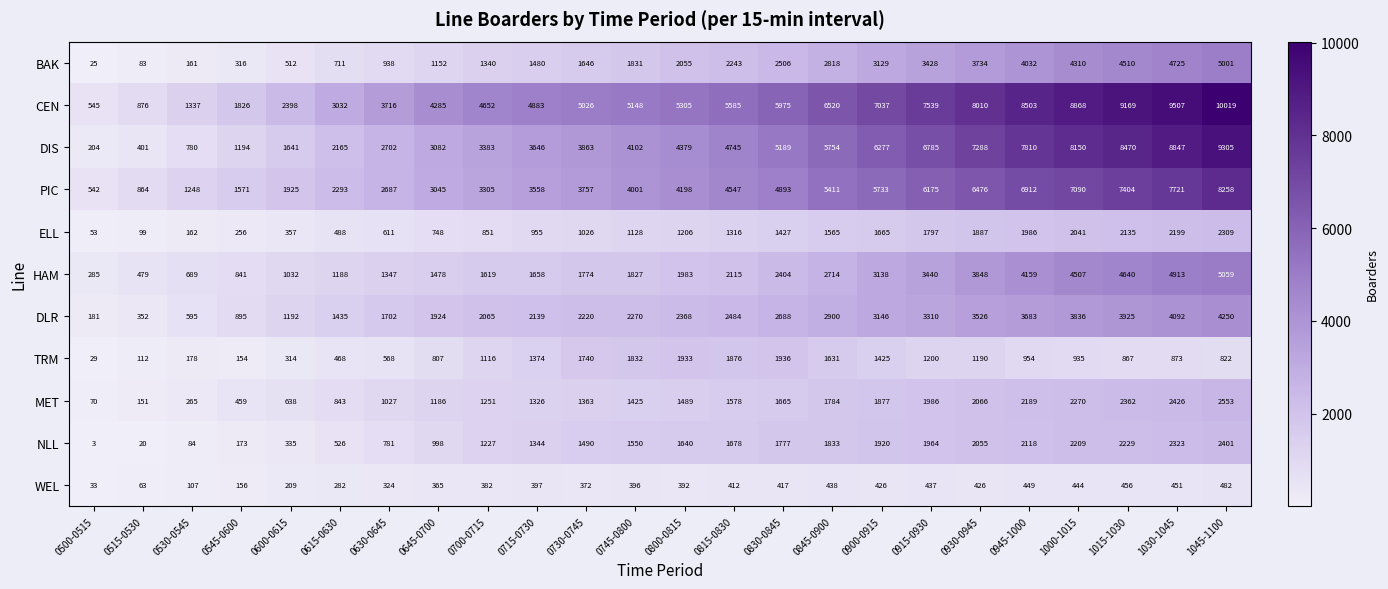

True or false: TRM has a value of 2433 at 0900-0915.

False